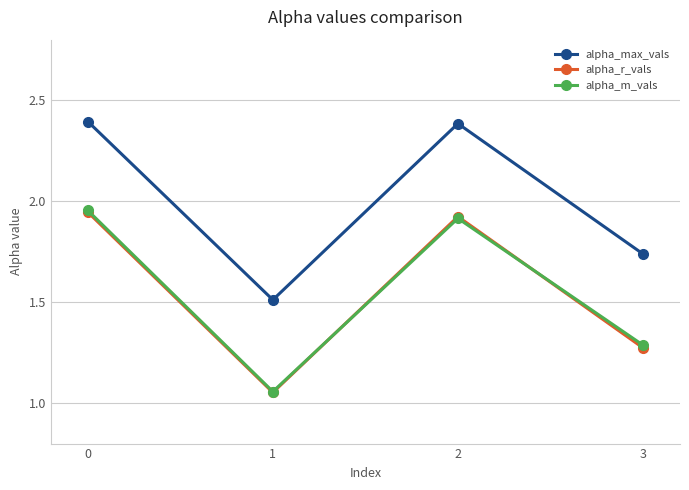

True or false: alpha_r_vals and alpha_max_vals cross at least once.

False